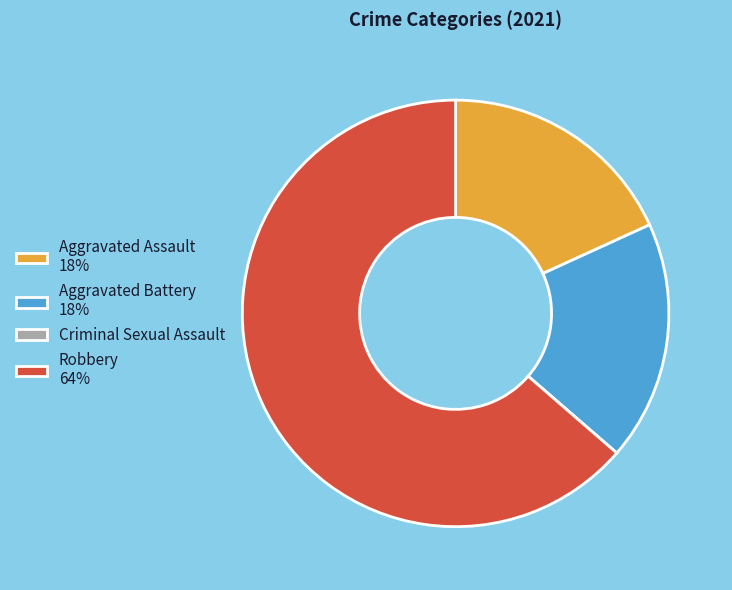

The Aggravated Assault slice represents 18% of the pie. True or false?

True